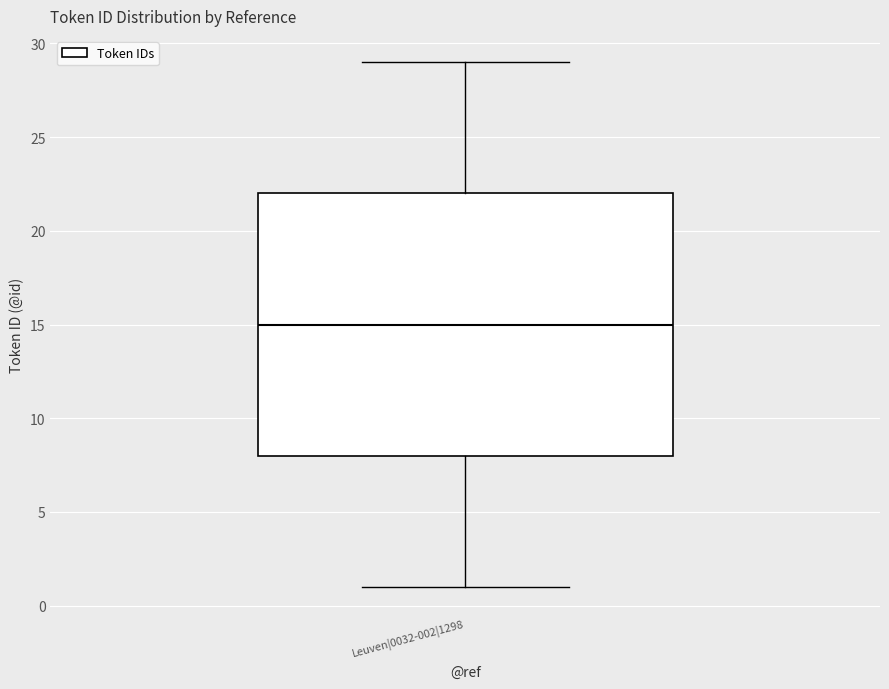

Transcribe this box plot: give where the median line is, the range the box spans, and where the two whiskers end, as read against the y-axis. The values are not printed on the chart, so give them approximately, as read against the axis.

median 15, box 8 to 22, whiskers 1 to 29